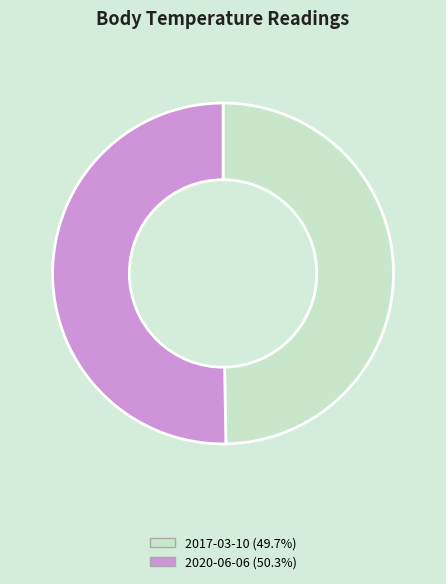

Is there a majority slice in this chart?

Yes